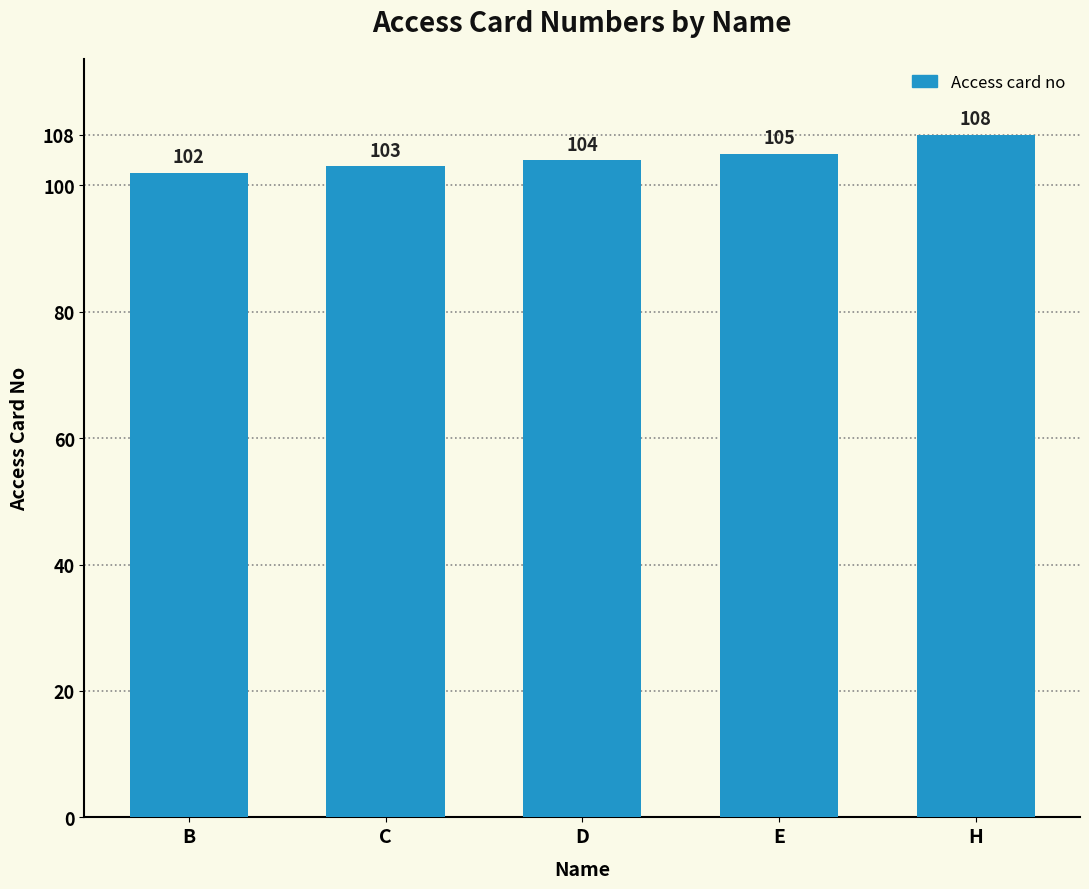

How many data points are less than 104?

2